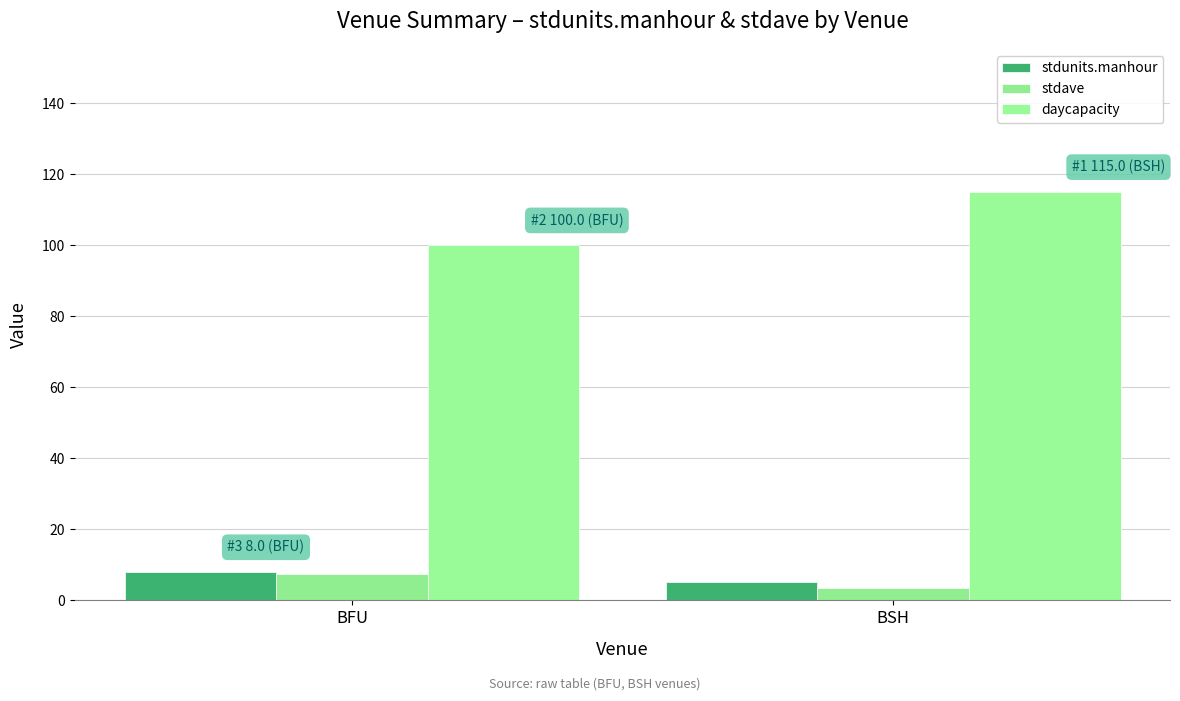

At which label is daycapacity closest to 107?

BFU